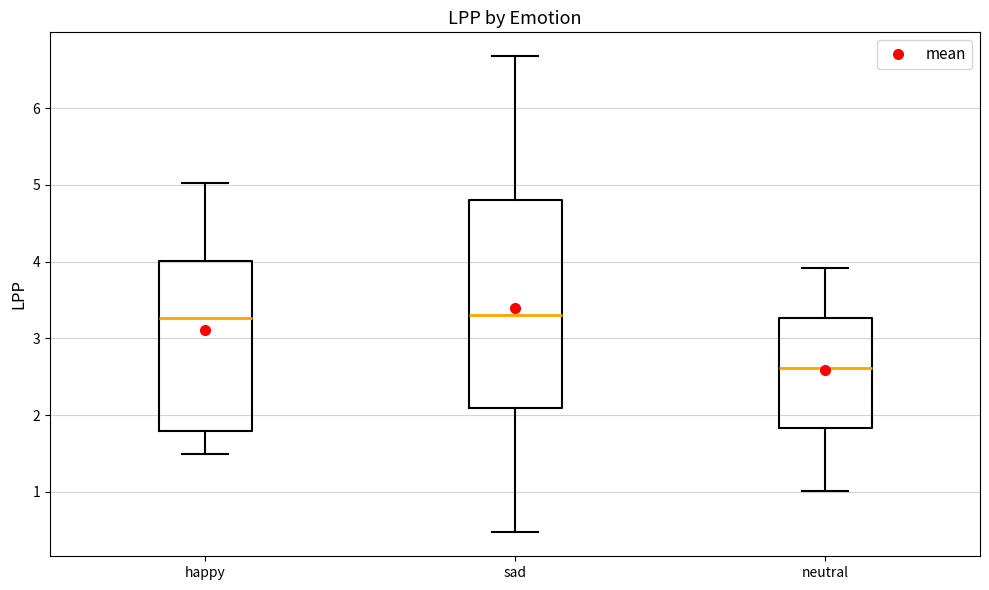

Reading left to right, transcribe this box plot: for each box, give where its median line is, the range the box spans, and where its two whiskers end, as read against the y-axis. The values are not printed on the chart, so give them approximately, as read against the axis.

happy: median 3.3, box 1.8 to 4.0, whiskers 1.5 to 5.0
sad: median 3.3, box 2.1 to 4.8, whiskers 0.5 to 6.7
neutral: median 2.6, box 1.8 to 3.3, whiskers 1.0 to 3.9